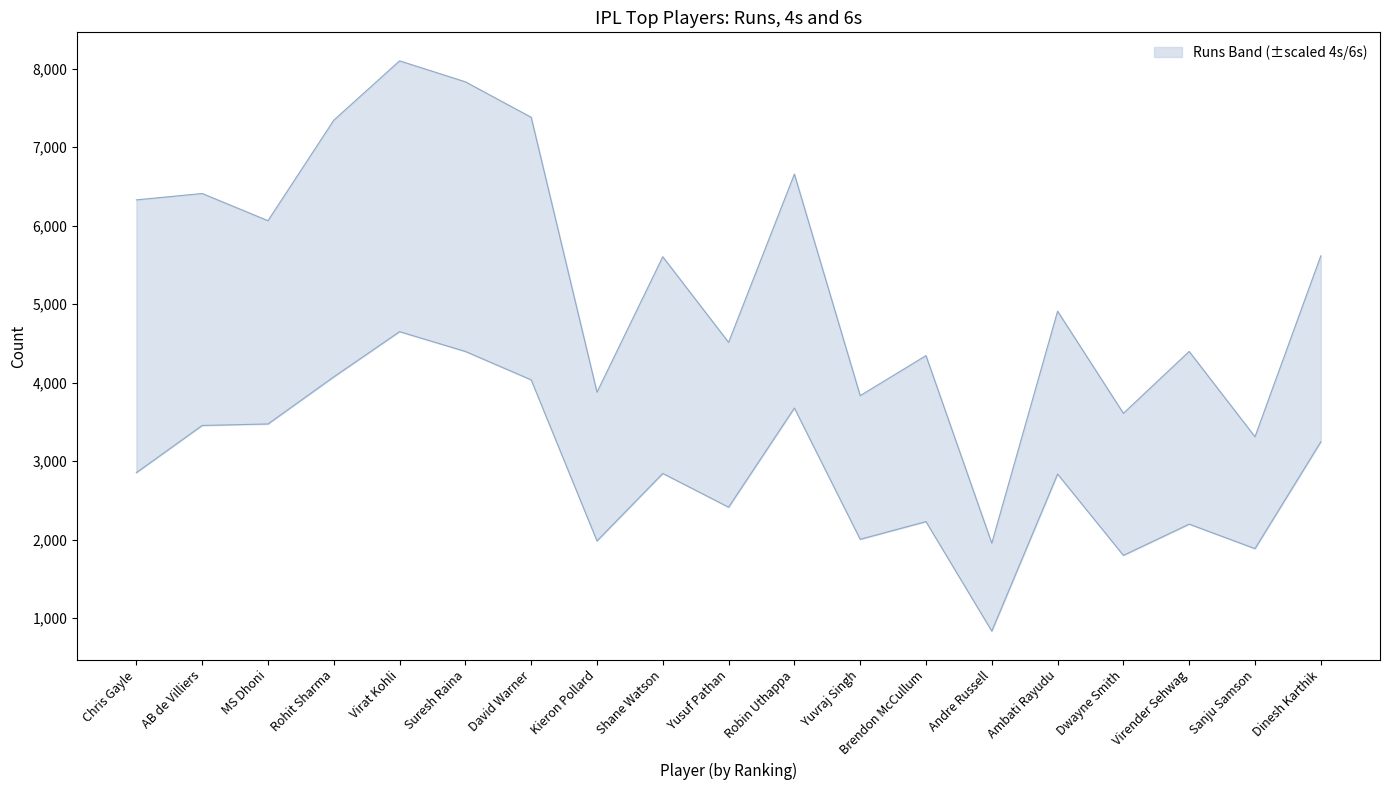

Between Robin Uthappa and Ambati Rayudu, which is larger?

Robin Uthappa